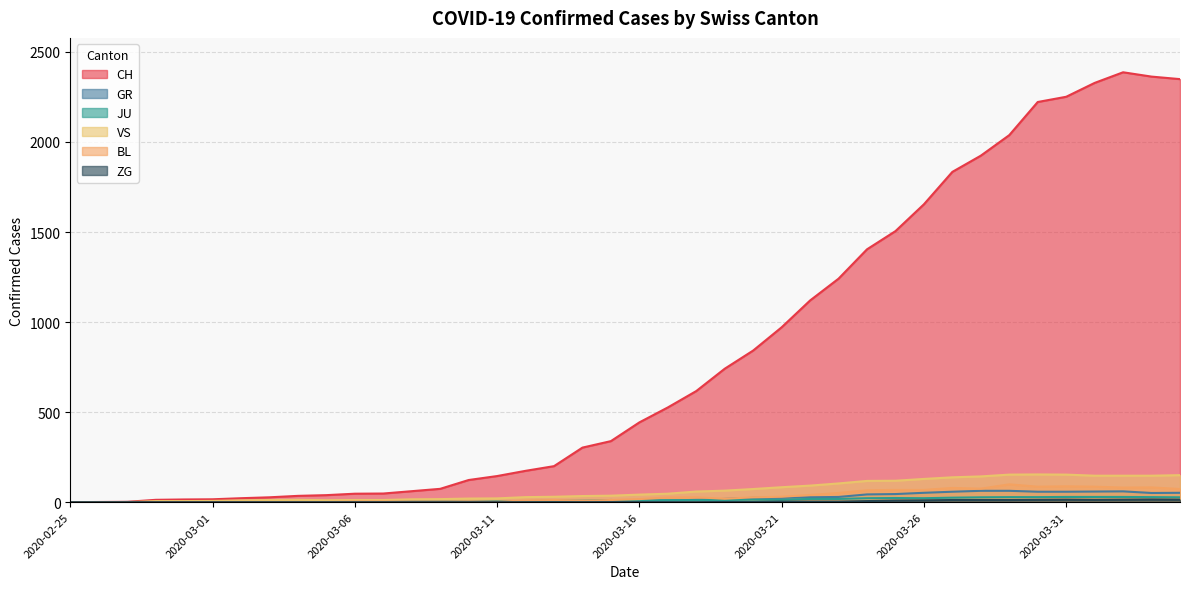

Where do VS and JU first cross each other?

2020-02-27 and 2020-02-28